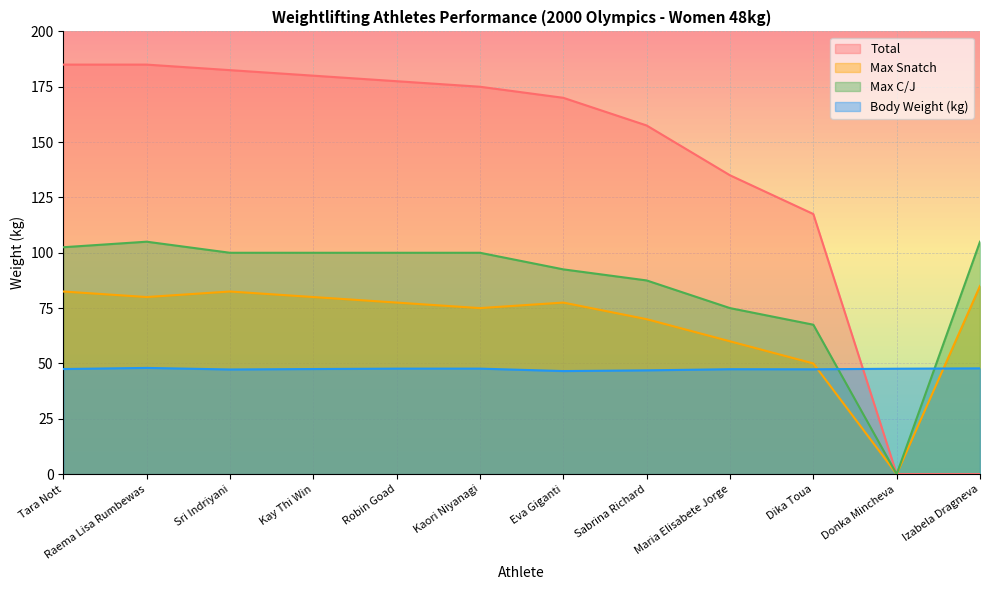

True or false: Max C/J and Total cross at least once.

False